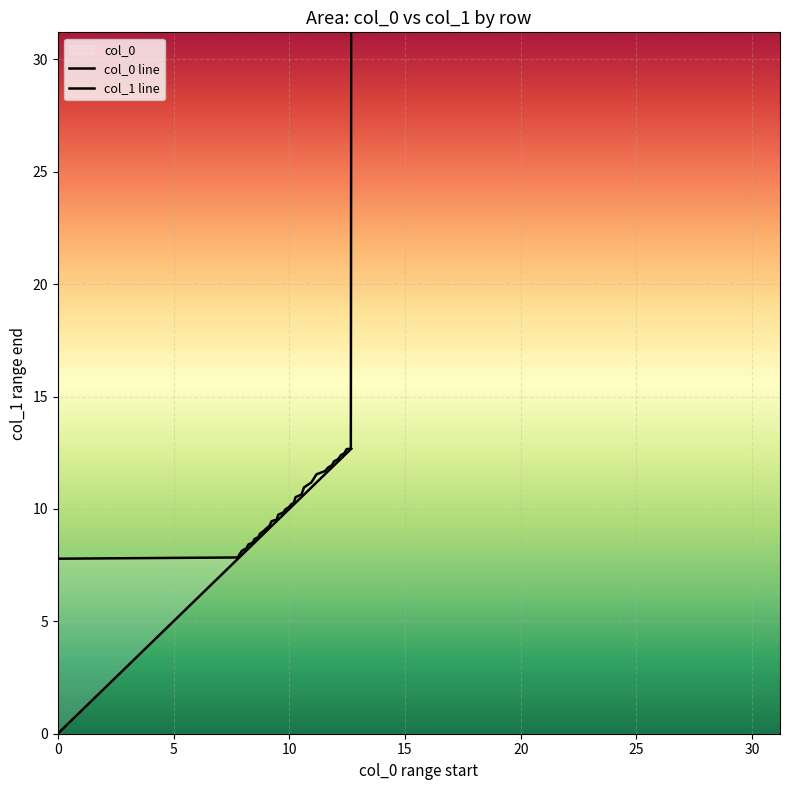

The col_1 series shows 11.9 at 3. True or false?

True